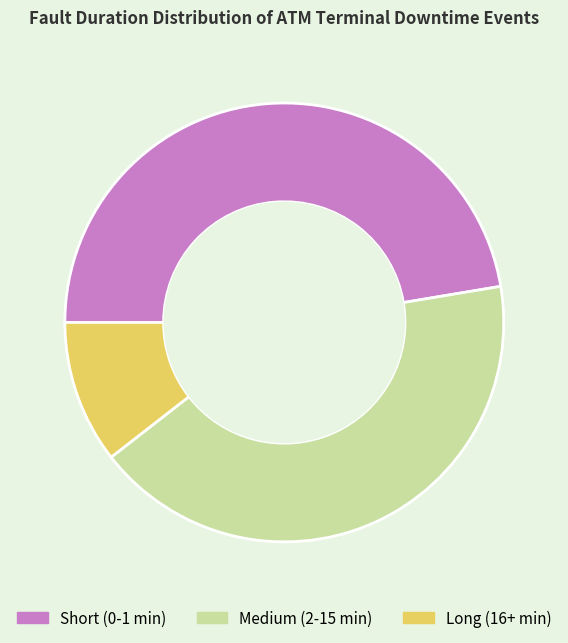

What is the ratio of the value at Short (0-1 min) to the value at Long (16+ min)?

4.5